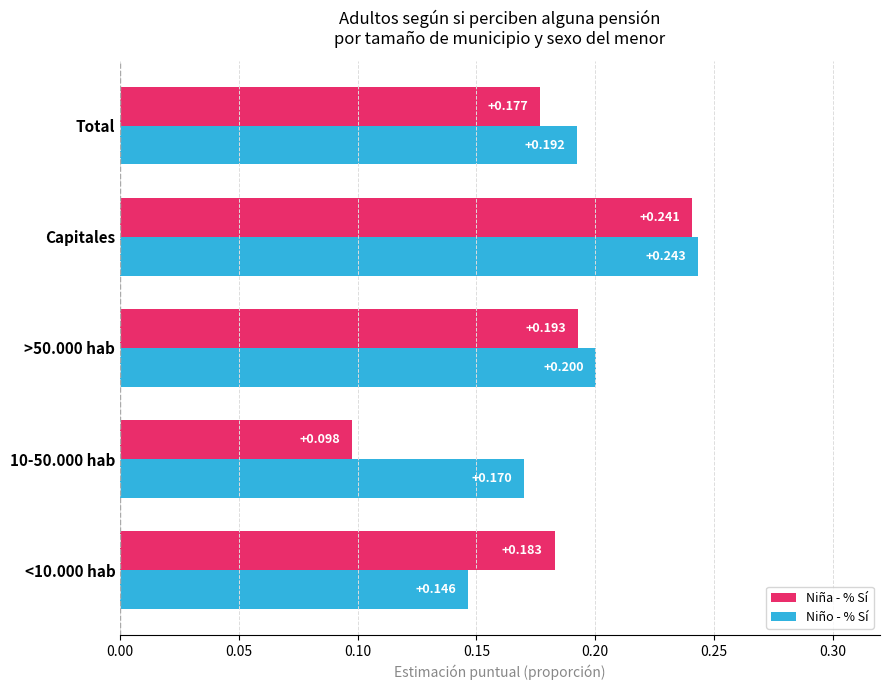

Rank the series at 10-50.000 hab from highest to lowest value.

Niño - % Sí, Niña - % Sí